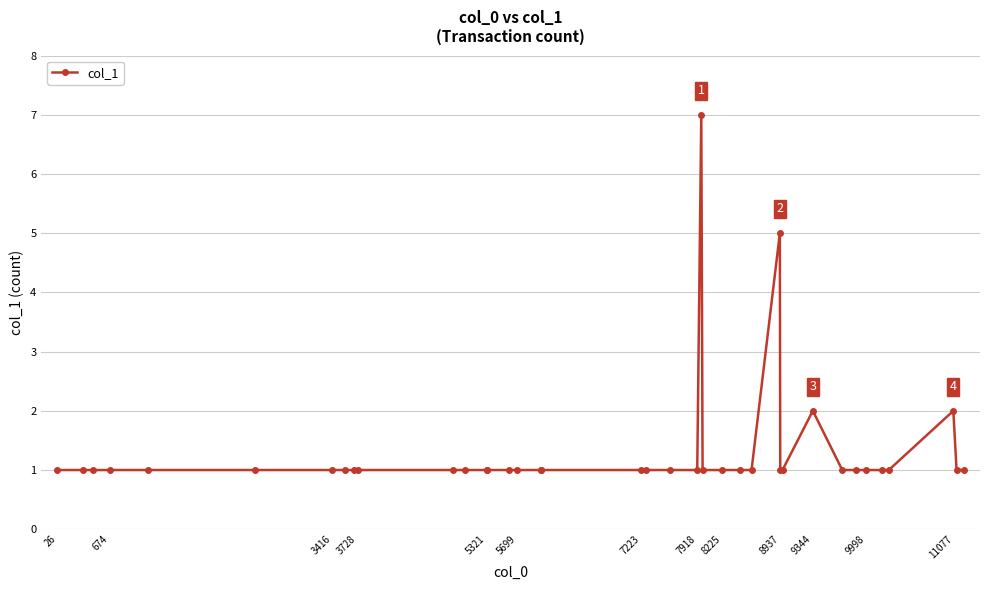

Count the values in the range 1 to 2.

37